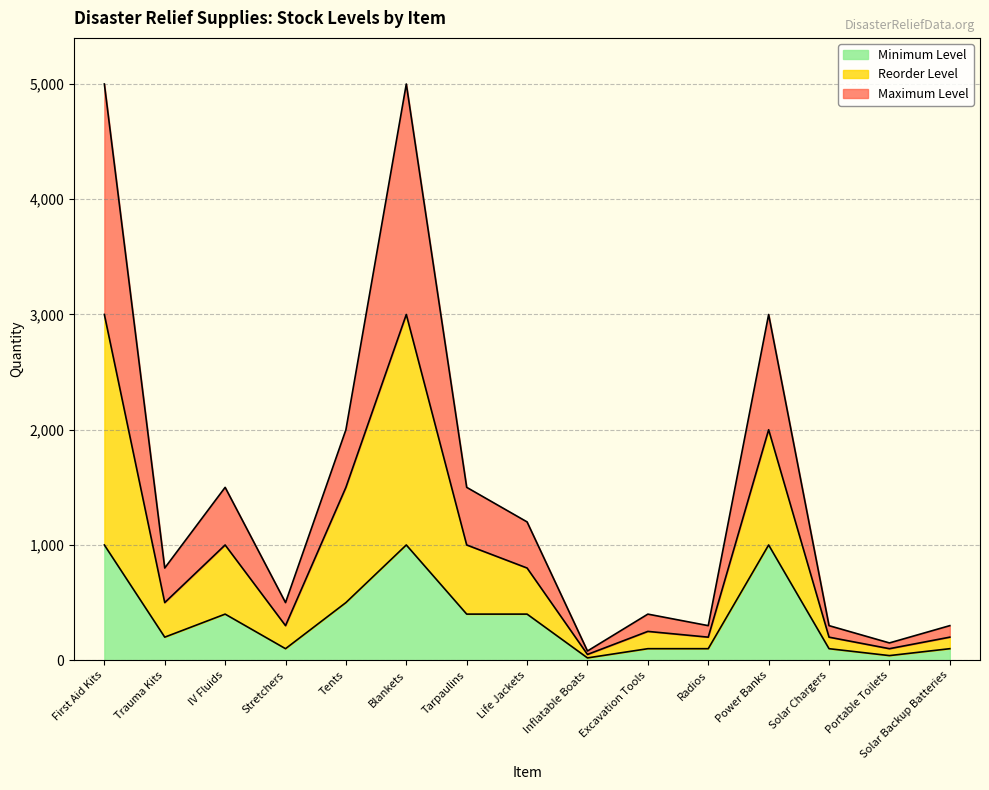

How many distinct data groups are displayed?

3